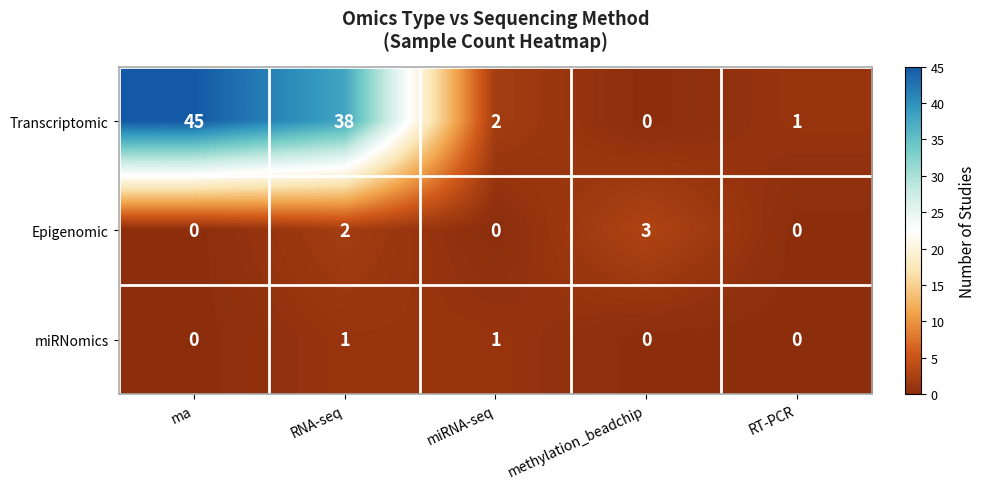

What is the maximum value shown in the chart?

45